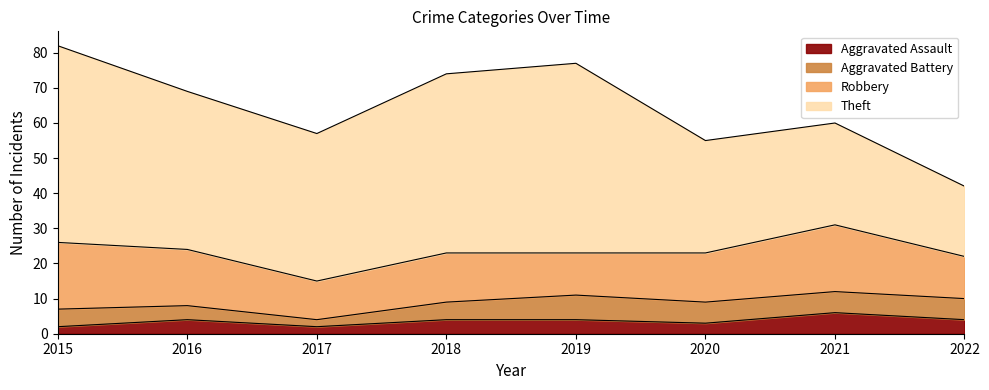

Reading right to left, what are all the values shown in this chart?

Aggravated Assault: 4	6	3	4	4	2	4	2
Aggravated Battery: 6	6	6	7	5	2	4	5
Robbery: 12	19	14	12	14	11	16	19
Theft: 20	29	32	54	51	42	45	56